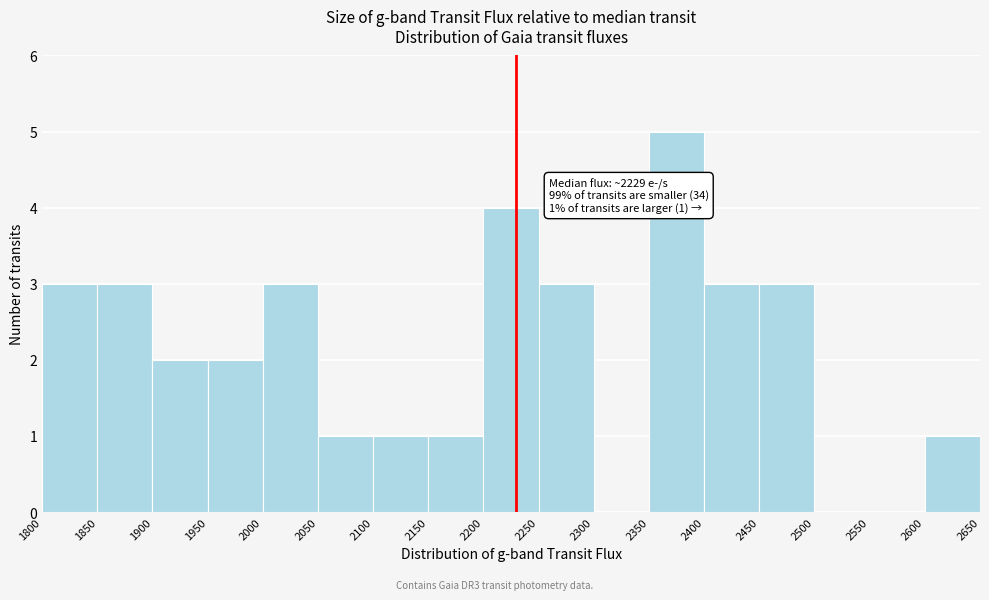

Which range on the x-axis has the tallest bar?

2350 to 2400